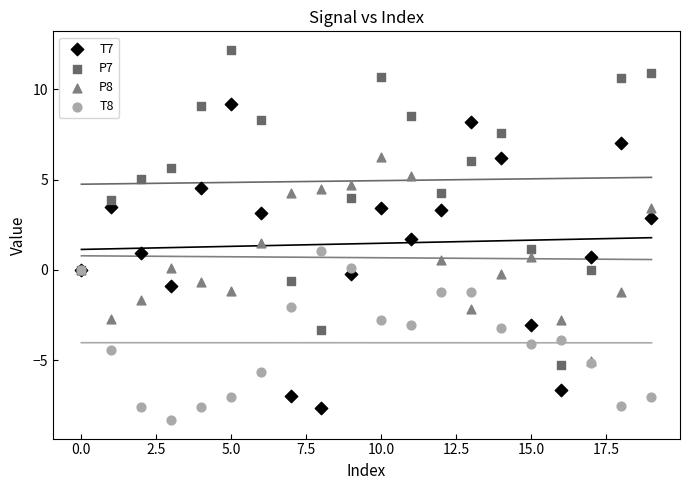

What are all the series names shown in the legend?

T7, P7, P8, T8